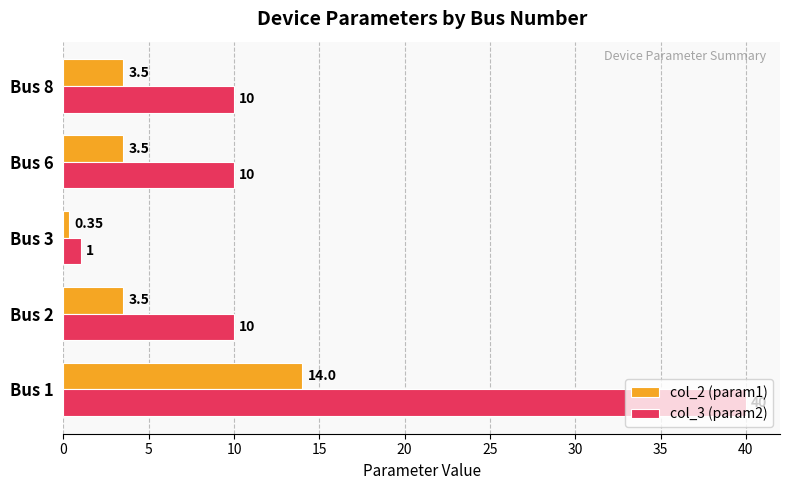

List the series in order of their overall mean, lowest first.

col_2 (param1), col_3 (param2)